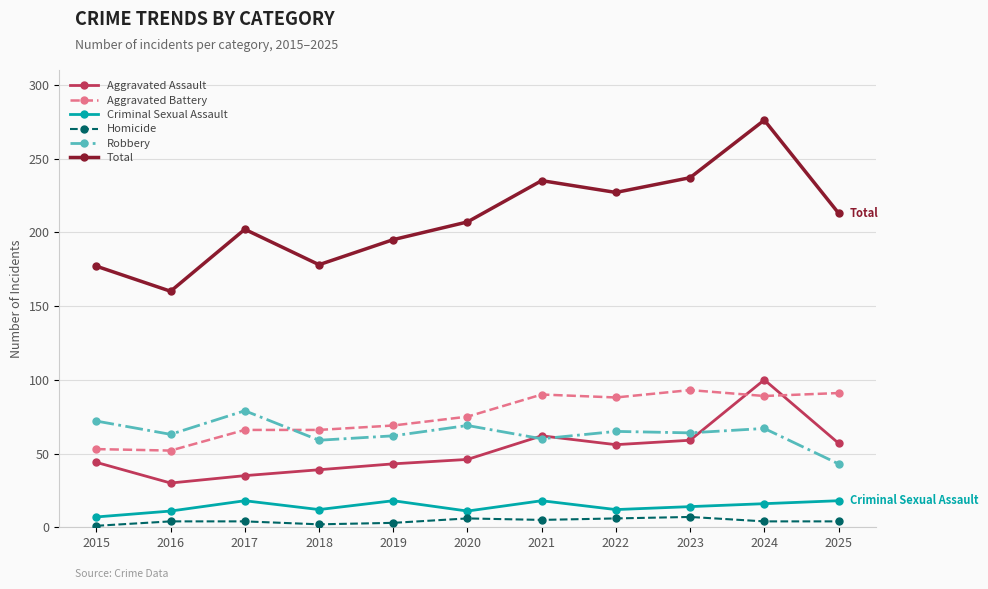

The value of Criminal Sexual Assault at 2019 is 18. True or false?

True